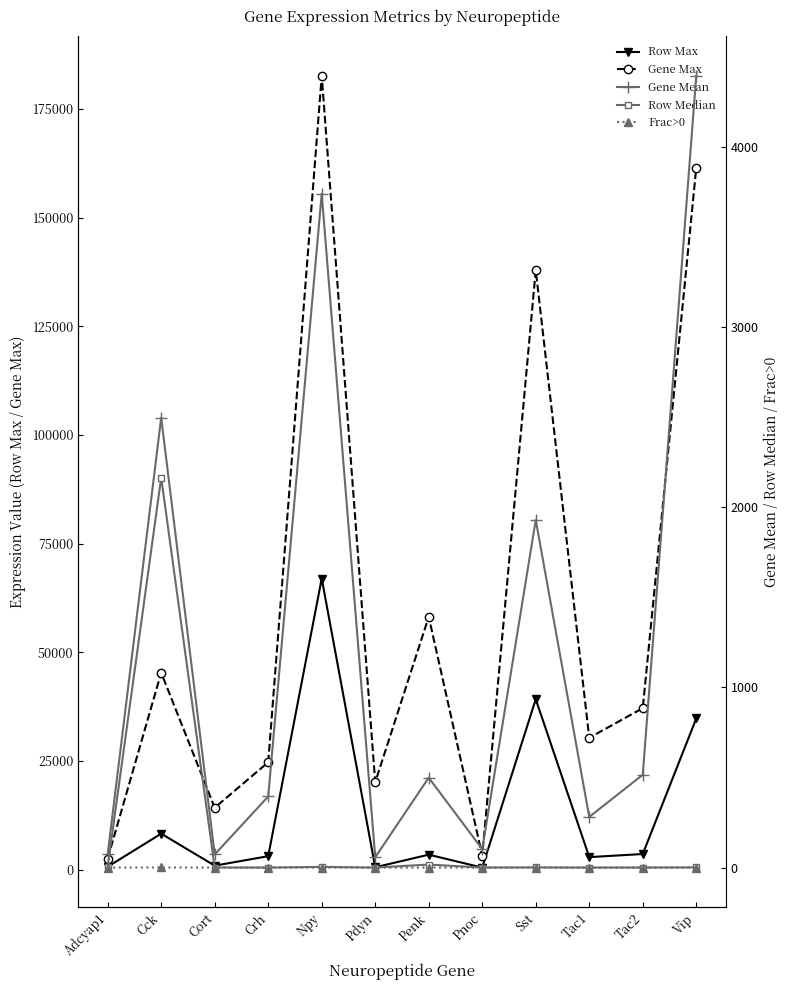

Between Sst and Pdyn, which is larger?

Sst